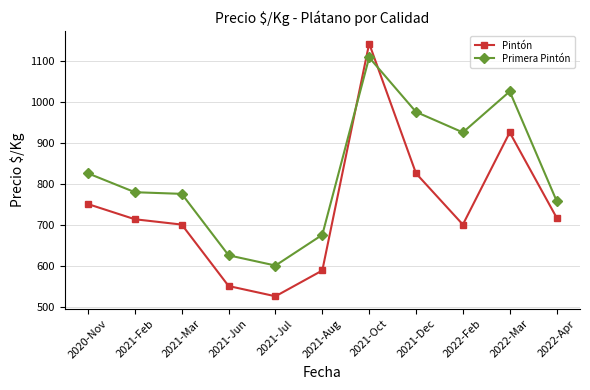

Does the chart display data point markers on the line(s)?

Yes